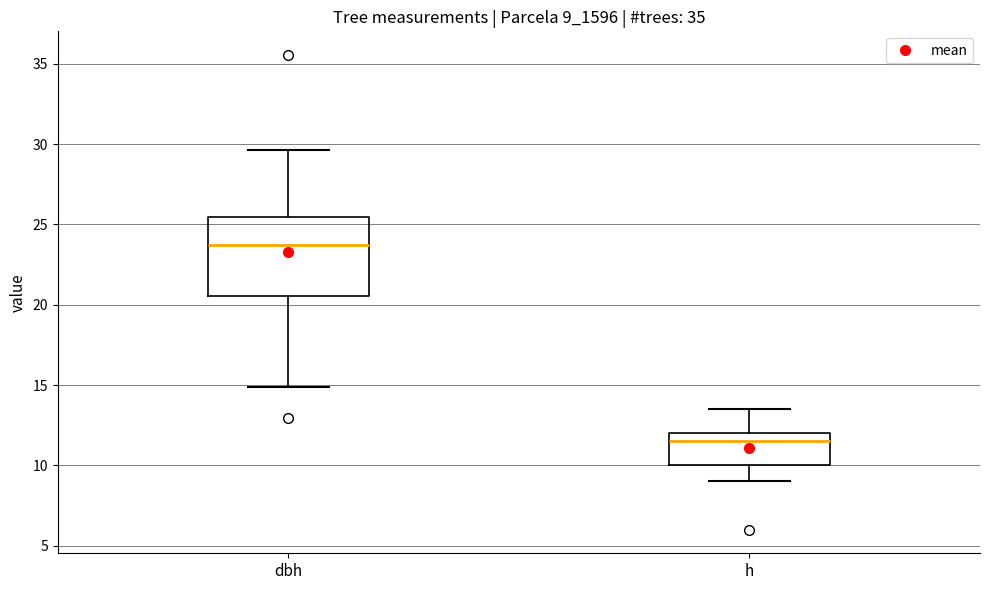

Reading left to right, read every box against the y-axis: the position of its median line, the range the box covers, and the ends of its whiskers. The values are not printed on the chart, so give them approximately, as read against the axis.

dbh: median 24.0, box 20.5 to 25.5, whiskers 15.0 to 29.5
h: median 11.5, box 10.0 to 12.0, whiskers 9.0 to 13.5